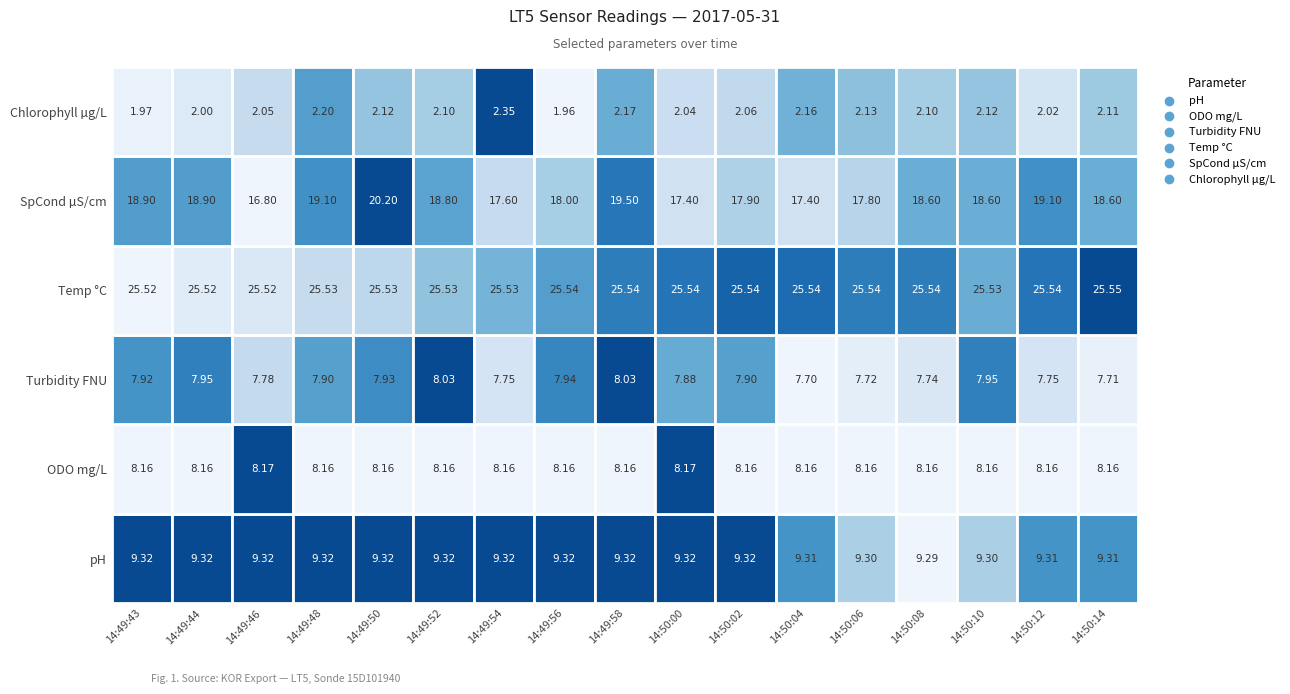

Reading left to right, what are all the values shown in this chart?

pH: 14:49:43=9.3	14:49:44=9.3	14:49:46=9.3	14:49:48=9.3	14:49:50=9.3	14:49:52=9.3	14:49:54=9.3	14:49:56=9.3	14:49:58=9.3	14:50:00=9.3	14:50:02=9.3	14:50:04=9.3	14:50:06=9.3	14:50:08=9.3	14:50:10=9.3	14:50:12=9.3	14:50:14=9.3
ODO mg/L: 14:49:43=8.2	14:49:44=8.2	14:49:46=8.2	14:49:48=8.2	14:49:50=8.2	14:49:52=8.2	14:49:54=8.2	14:49:56=8.2	14:49:58=8.2	14:50:00=8.2	14:50:02=8.2	14:50:04=8.2	14:50:06=8.2	14:50:08=8.2	14:50:10=8.2	14:50:12=8.2	14:50:14=8.2
Turbidity FNU: 14:49:43=7.9	14:49:44=8.0	14:49:46=7.8	14:49:48=7.9	14:49:50=7.9	14:49:52=8.0	14:49:54=7.8	14:49:56=7.9	14:49:58=8.0	14:50:00=7.9	14:50:02=7.9	14:50:04=7.7	14:50:06=7.7	14:50:08=7.7	14:50:10=8.0	14:50:12=7.8	14:50:14=7.7
Temp °C: 14:49:43=25.5	14:49:44=25.5	14:49:46=25.5	14:49:48=25.5	14:49:50=25.5	14:49:52=25.5	14:49:54=25.5	14:49:56=25.5	14:49:58=25.5	14:50:00=25.5	14:50:02=25.5	14:50:04=25.5	14:50:06=25.5	14:50:08=25.5	14:50:10=25.5	14:50:12=25.5	14:50:14=25.5
SpCond µS/cm: 14:49:43=18.9	14:49:44=18.9	14:49:46=16.8	14:49:48=19.1	14:49:50=20.2	14:49:52=18.8	14:49:54=17.6	14:49:56=18.0	14:49:58=19.5	14:50:00=17.4	14:50:02=17.9	14:50:04=17.4	14:50:06=17.8	14:50:08=18.6	14:50:10=18.6	14:50:12=19.1	14:50:14=18.6
Chlorophyll µg/L: 14:49:43=2.0	14:49:44=2.0	14:49:46=2.0	14:49:48=2.2	14:49:50=2.1	14:49:52=2.1	14:49:54=2.4	14:49:56=2.0	14:49:58=2.2	14:50:00=2.0	14:50:02=2.1	14:50:04=2.2	14:50:06=2.1	14:50:08=2.1	14:50:10=2.1	14:50:12=2.0	14:50:14=2.1